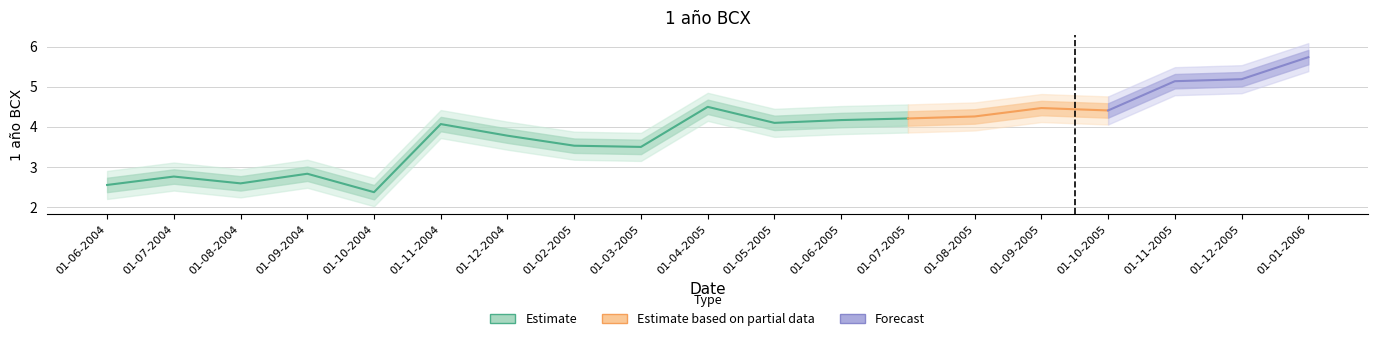

What position from the right is 01-05-2005?

9